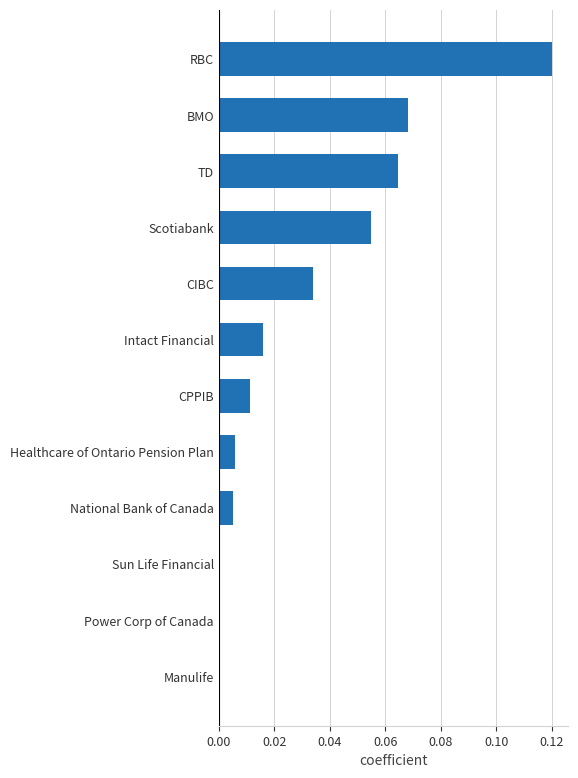

The value at Manulife is -0.1. True or false?

False